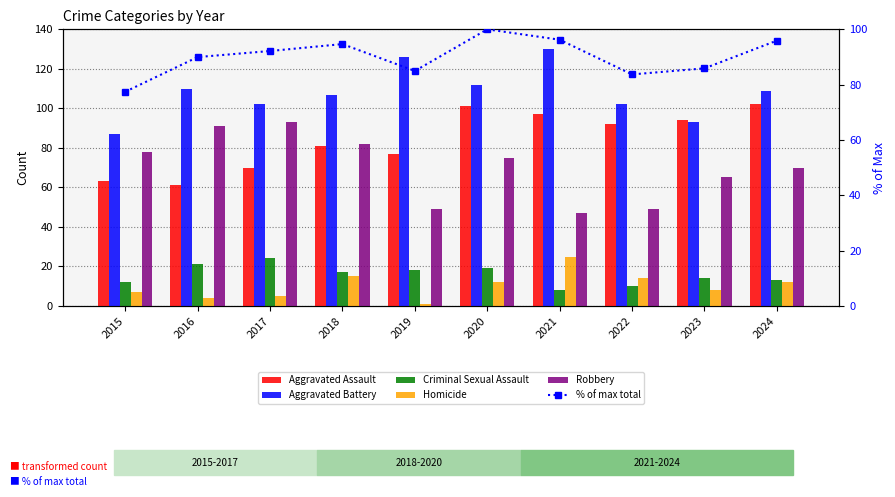

Between 2017 and 2021, which series saw the biggest shift?

Robbery